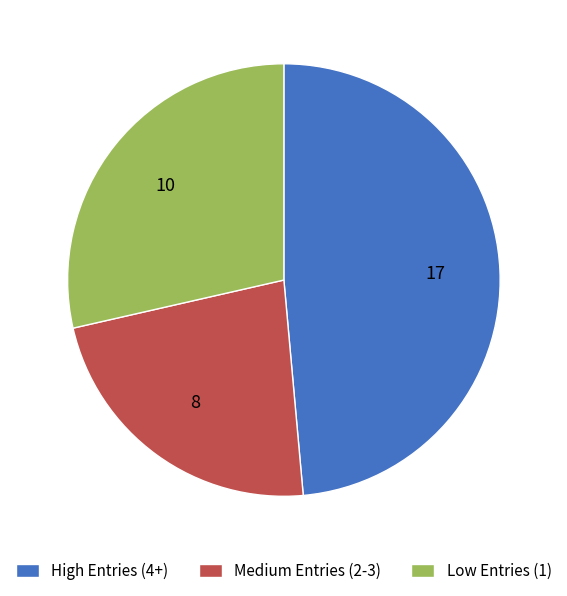

Which slice is the smallest?

Medium Entries (2-3)